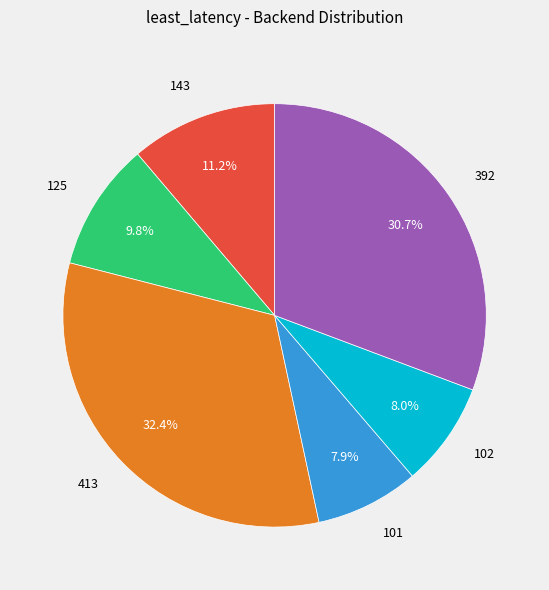

To the nearest percent, what is the difference between the largest and smallest slice percentages?

24%